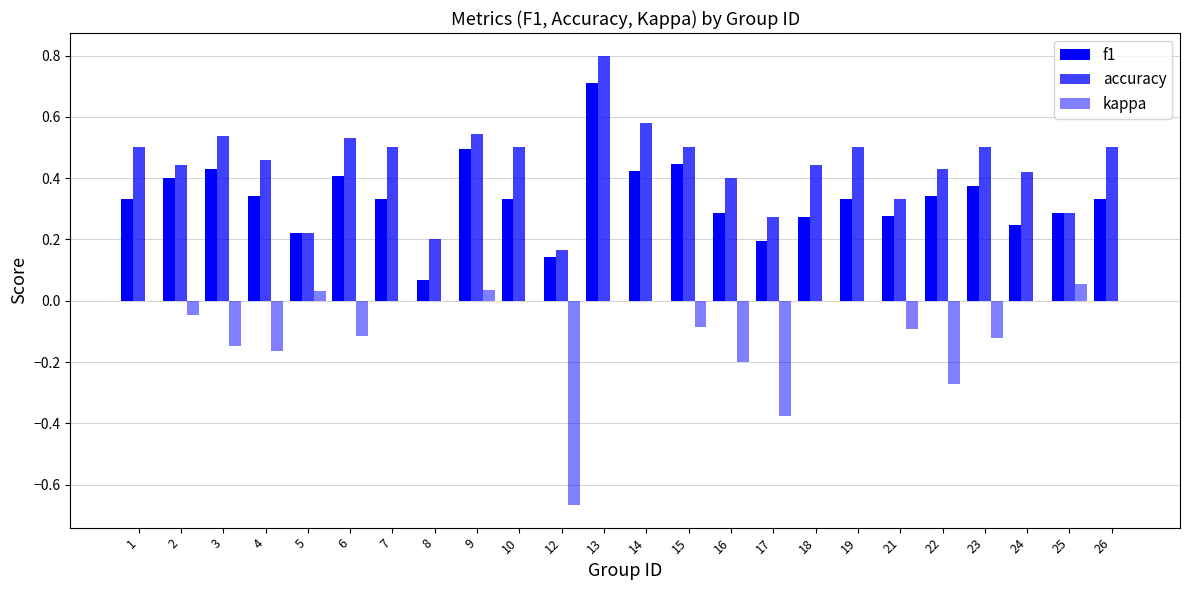

List the series in order of their overall mean, lowest first.

kappa, f1, accuracy